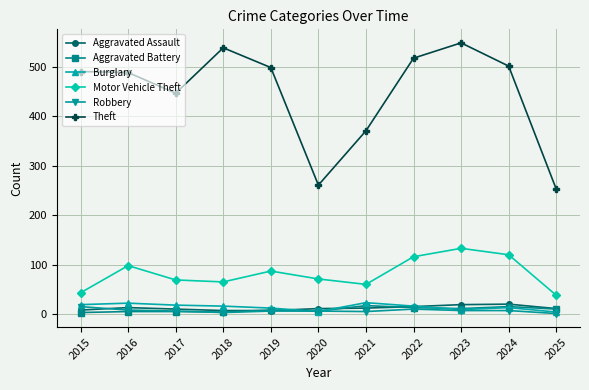

What is the sum of the Aggravated Assault values at 2017 and 2022?

25